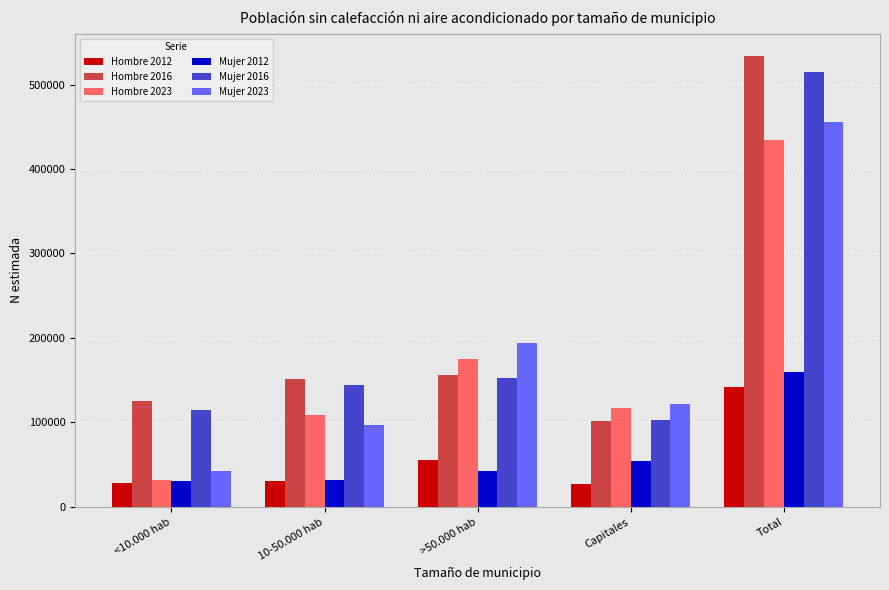

Does the chart contain stacked bars?

No